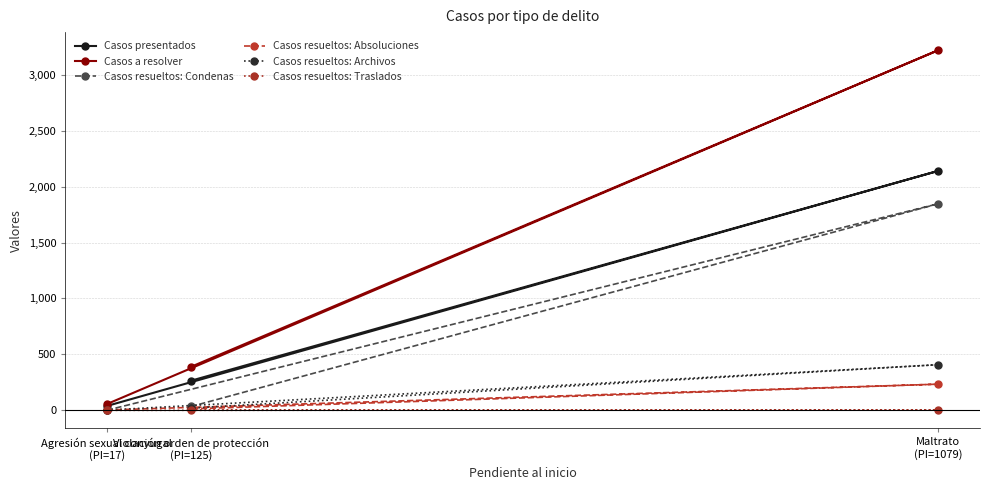

What is the greatest value displayed?

3220